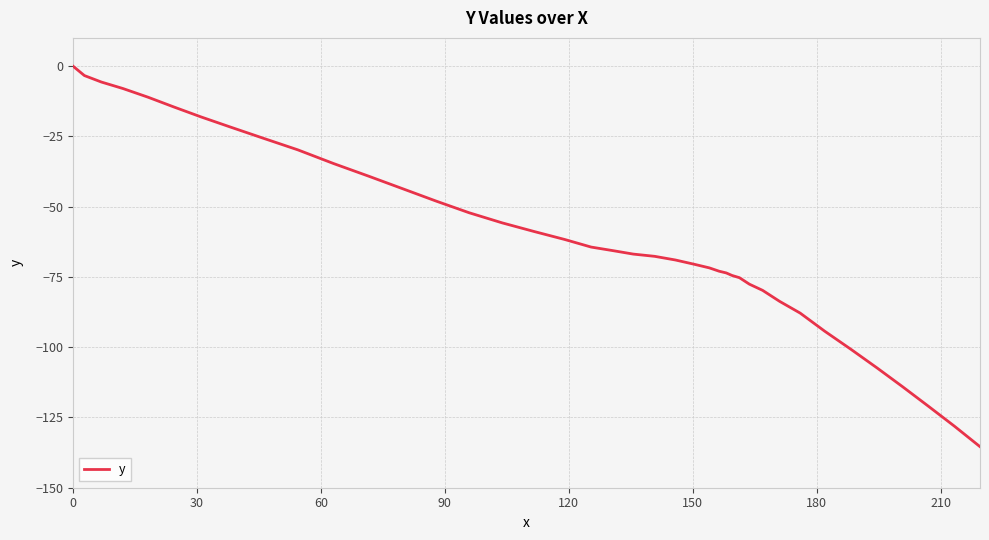

How many lines are shown in the chart?

1